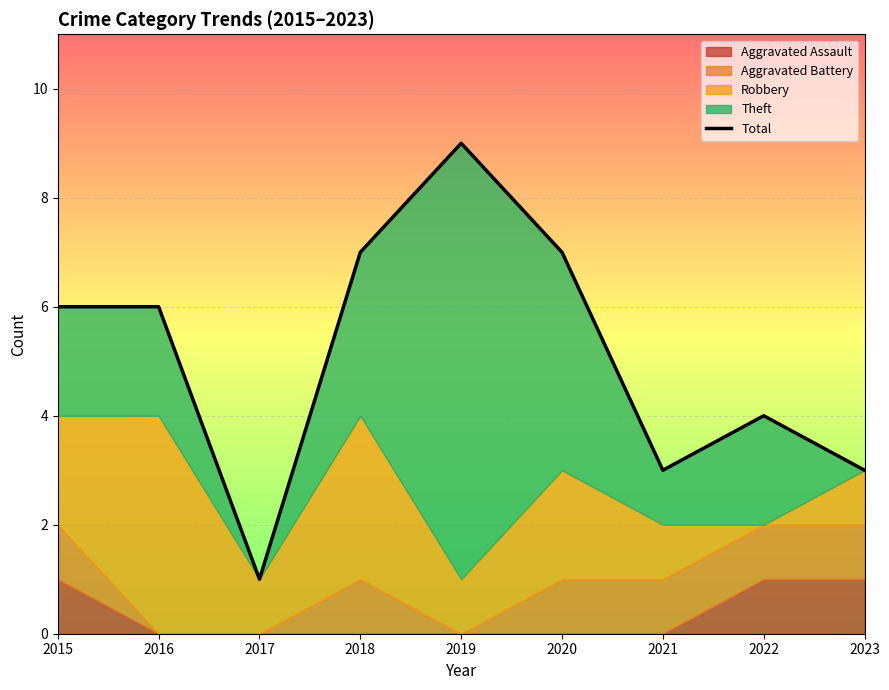

How many points are lower than both their immediate neighbors (excluding endpoints)?

2